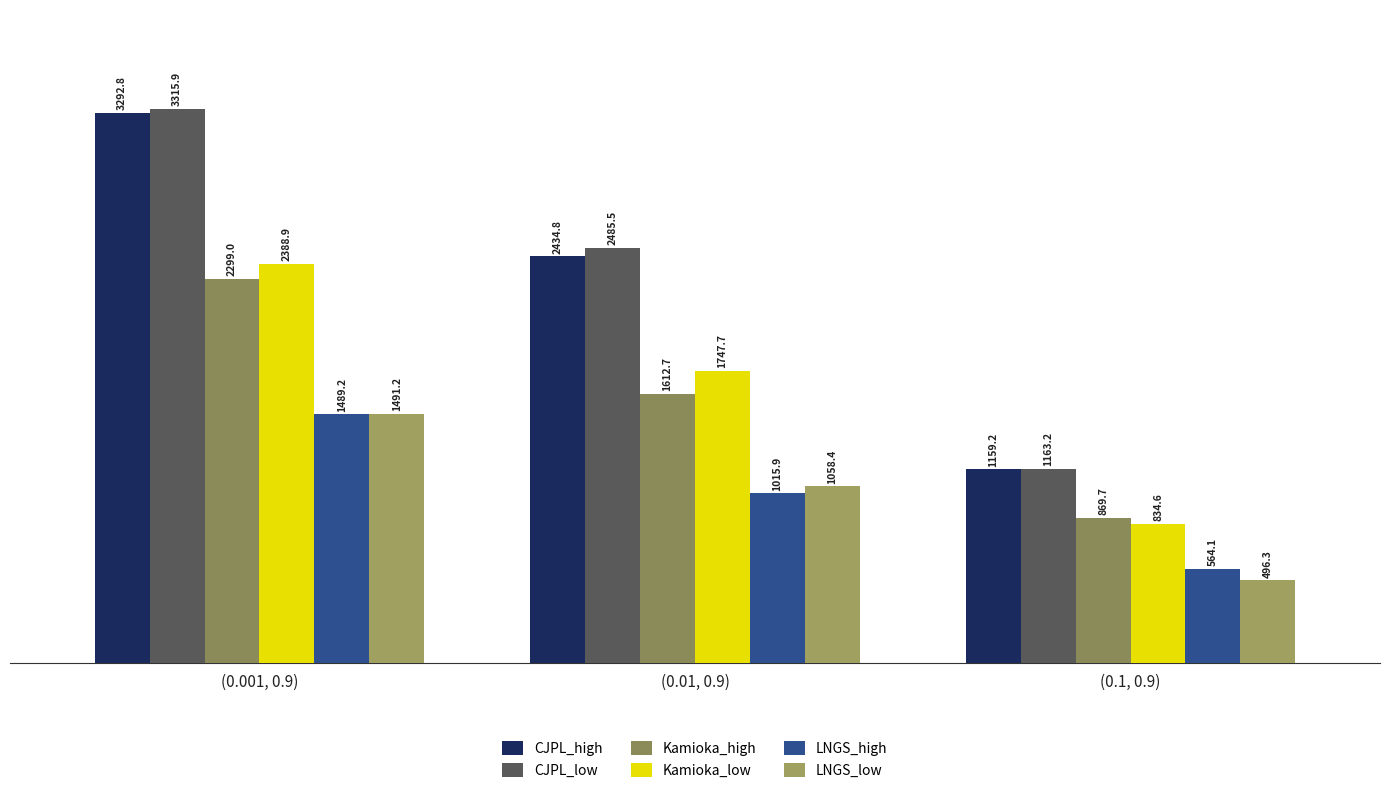

True or false: LNGS_high has a value of 302.1 at (0.1, 0.9).

False